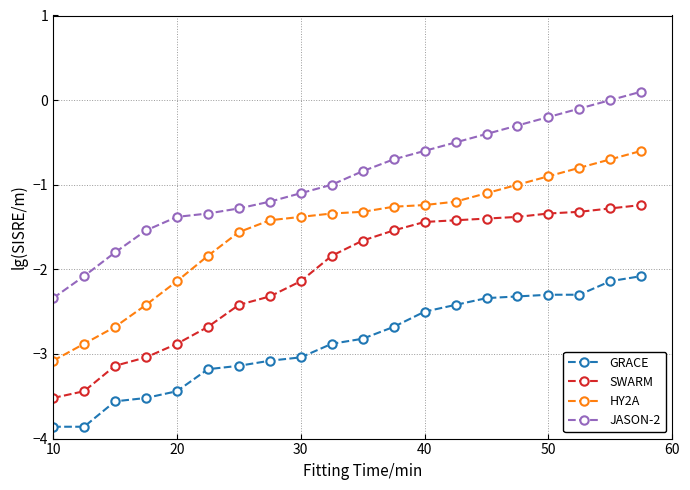

Which series has the widest spread of values?

HY2A